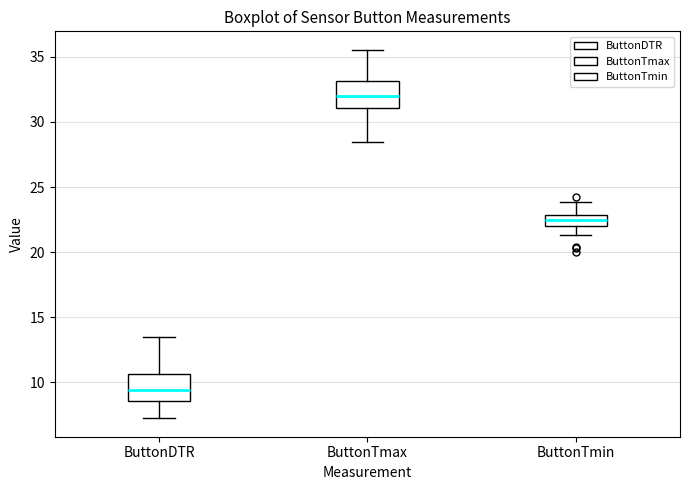

Which box's median line is the lowest?

ButtonDTR